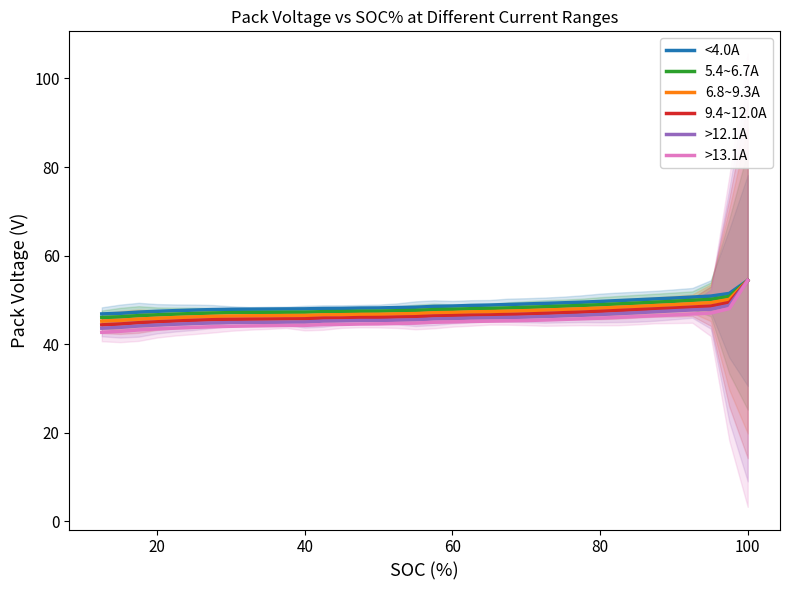

How many distinct data groups are displayed?

6